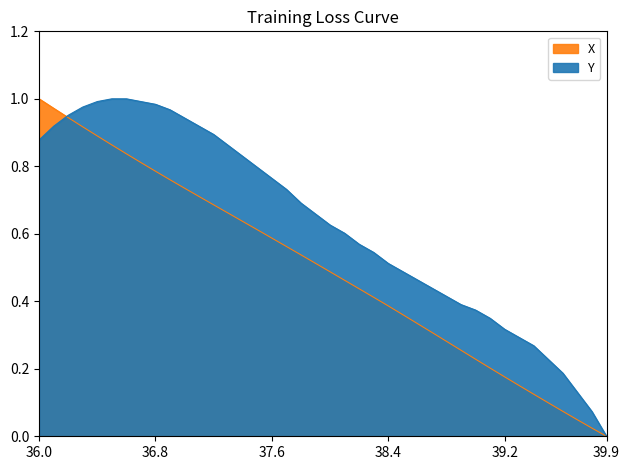

Is the value of Y at 16 greater than the value of X at 27?

Yes